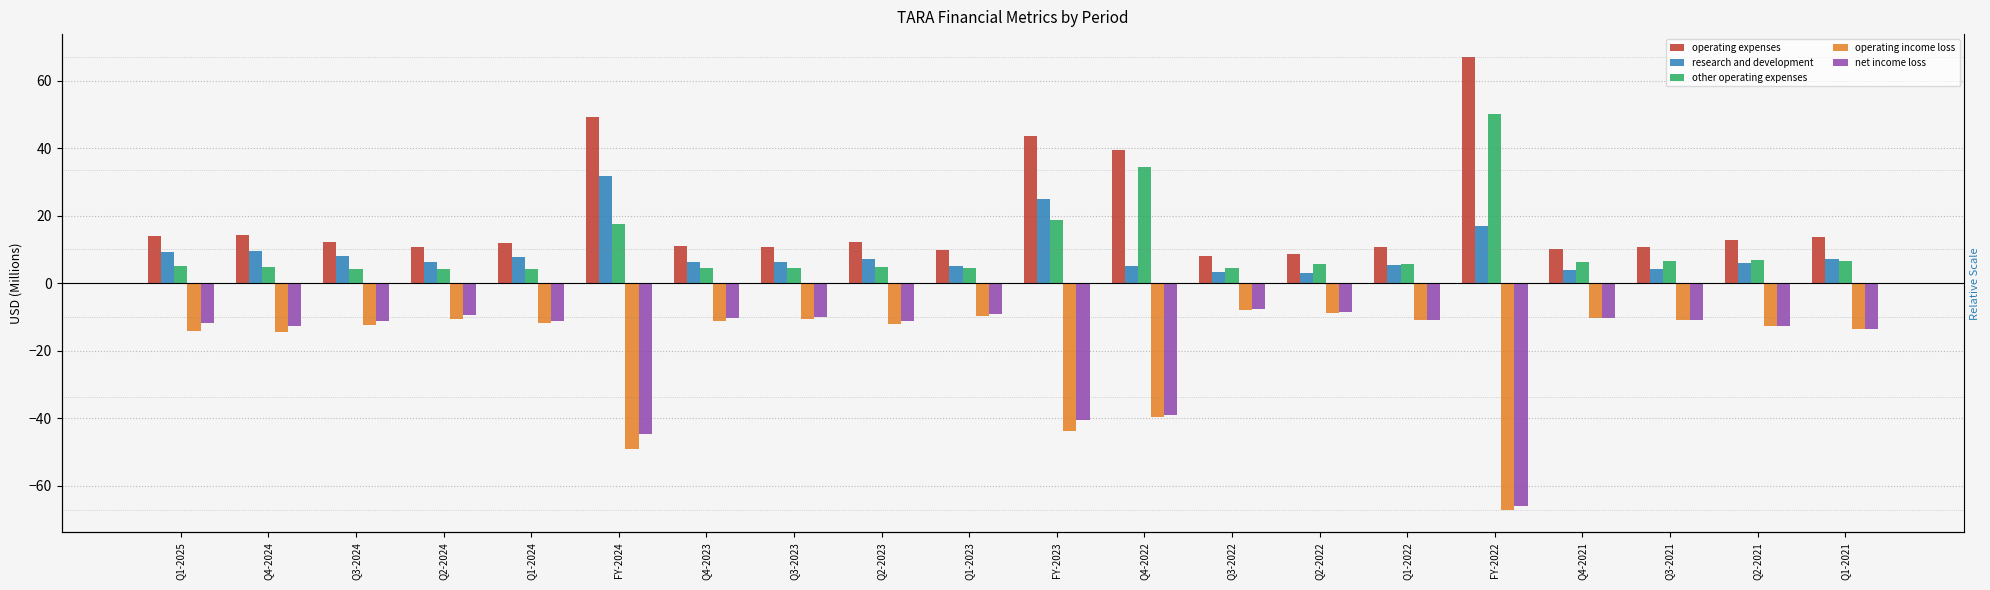

At how many categories does at least one series exceed 27?

4